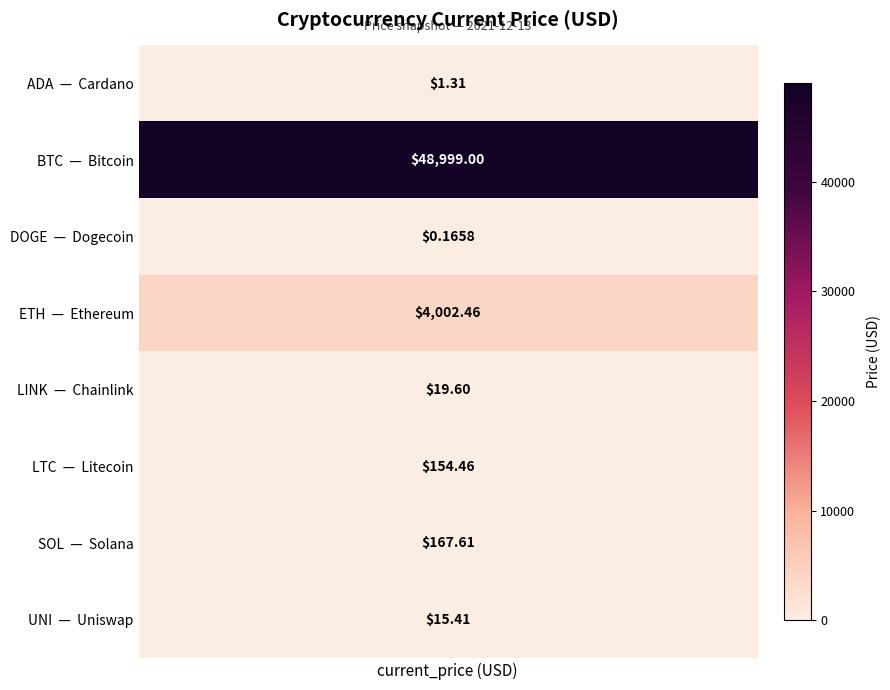

List the labels in order of value, smallest first.

doge, ada, uni, link, ltc, sol, eth, btc